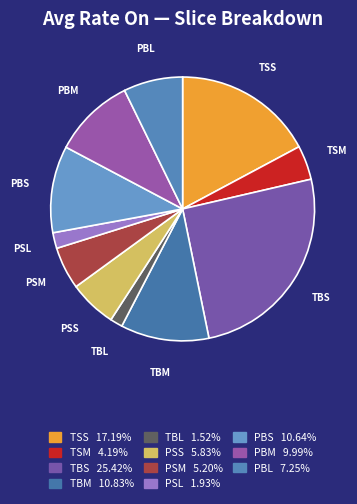

Count the number of slices in the pie.

11